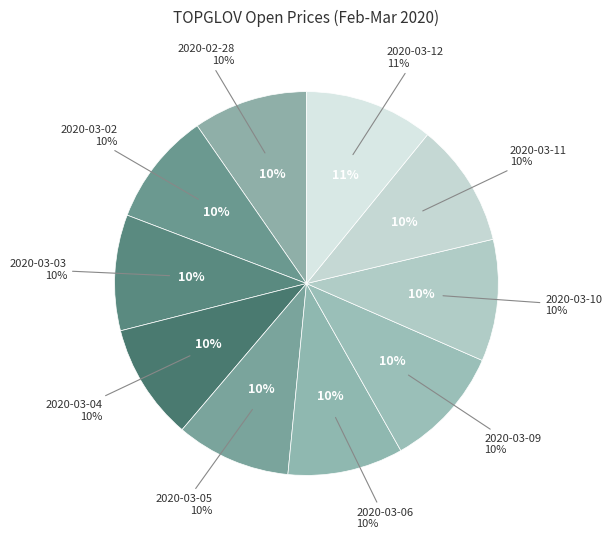

Is there a majority slice in this chart?

No